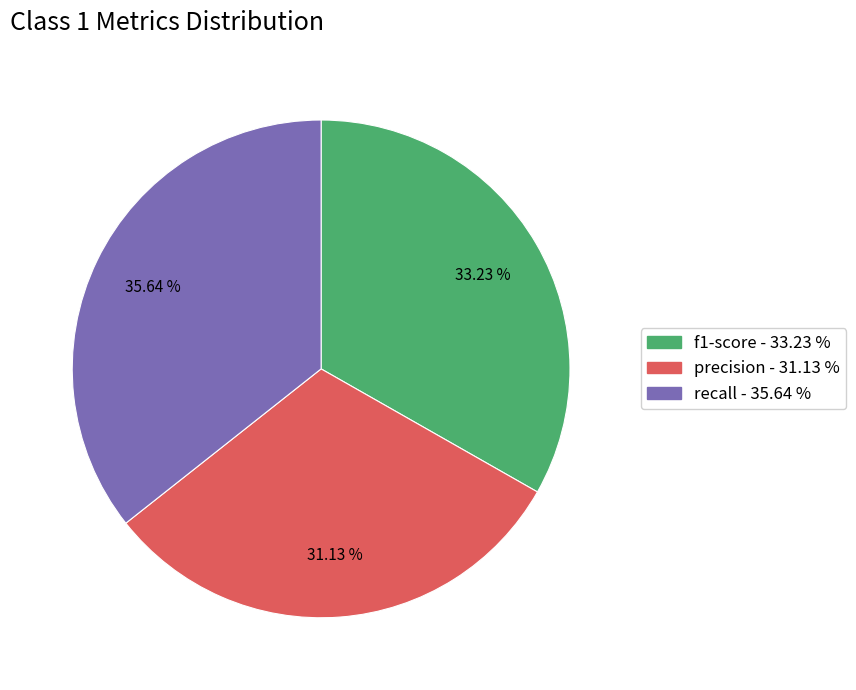

Is there any slice that represents more than half of the pie?

No